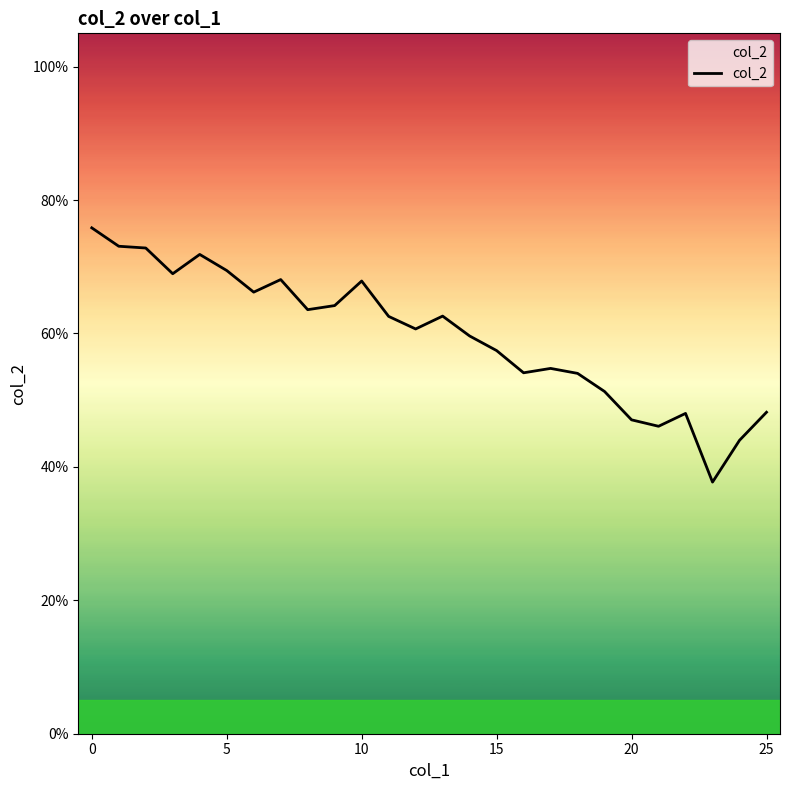

At which category does the chart reach its minimum across all series?

23